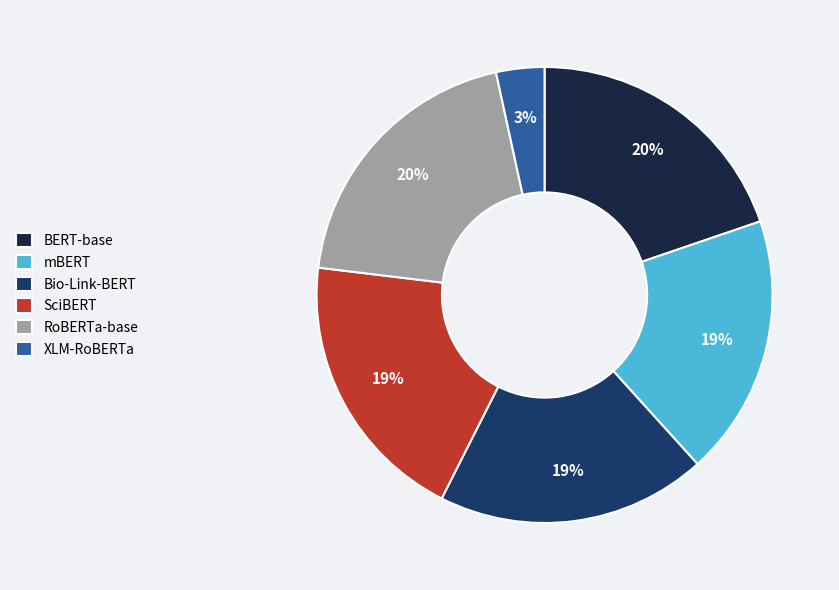

To the nearest percent, what percentage of the pie is mBERT?

19%